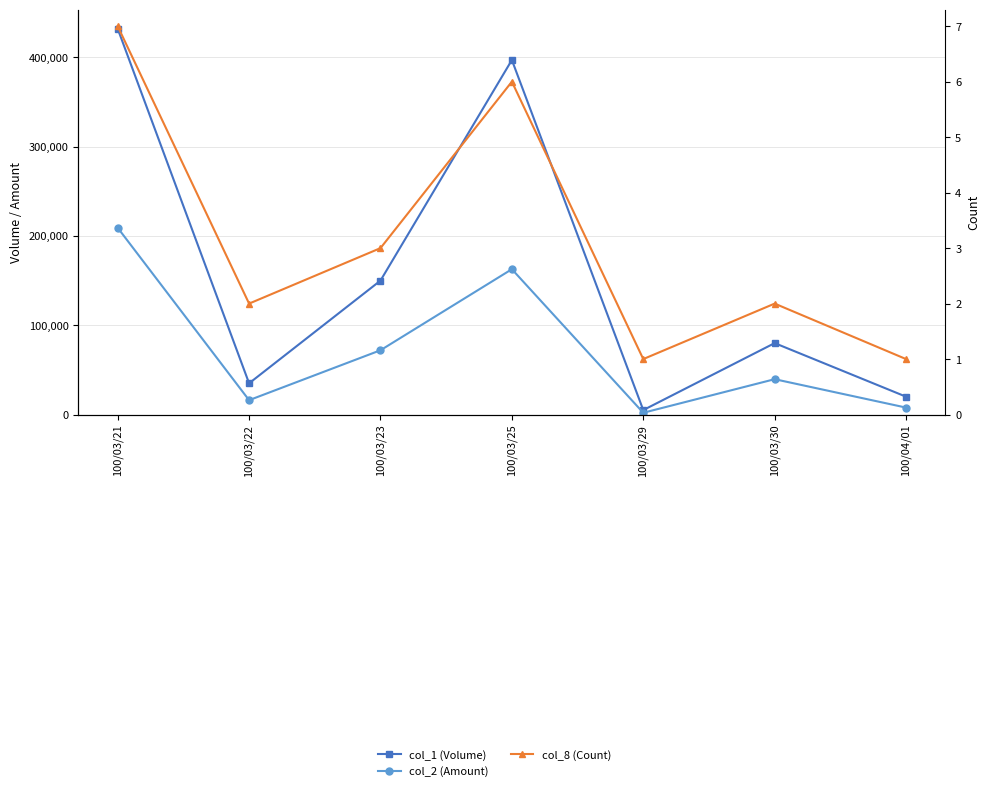

What is the value of the col_1 (Volume) point at the 4th from the left?

397000